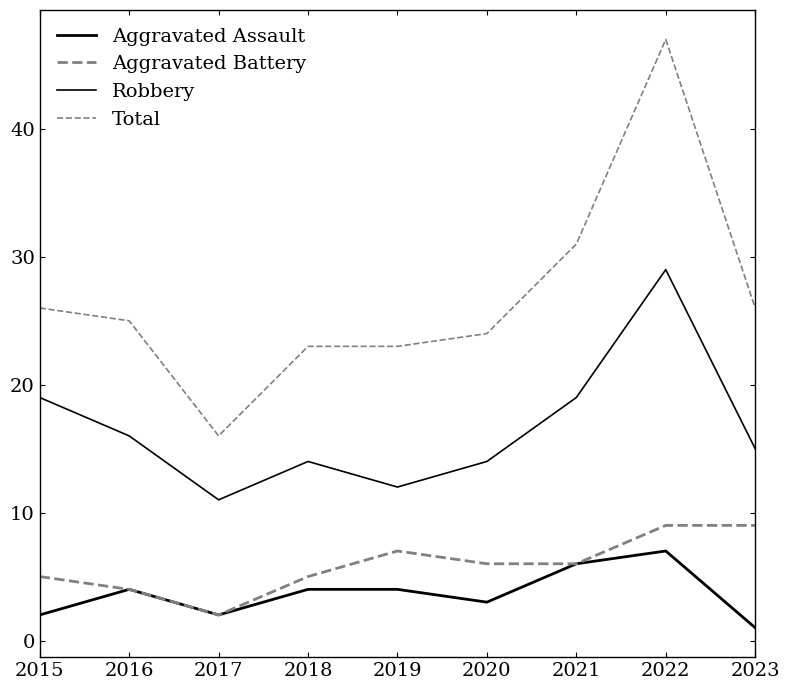

What is the minimum value shown in the chart?

1